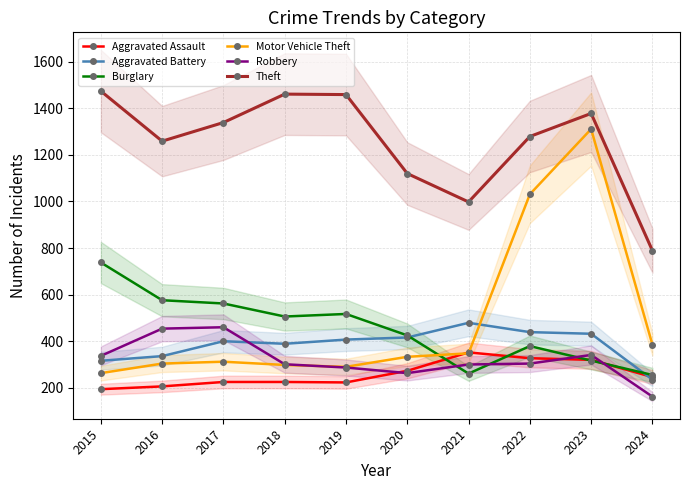

What is the lowest value of the Robbery series?

162